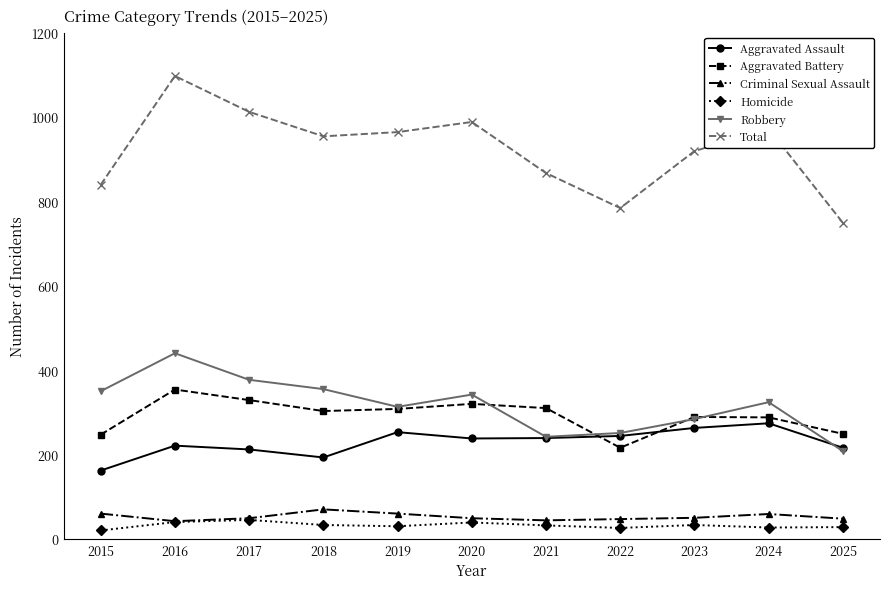

How many values in the Criminal Sexual Assault series are below 49?

4